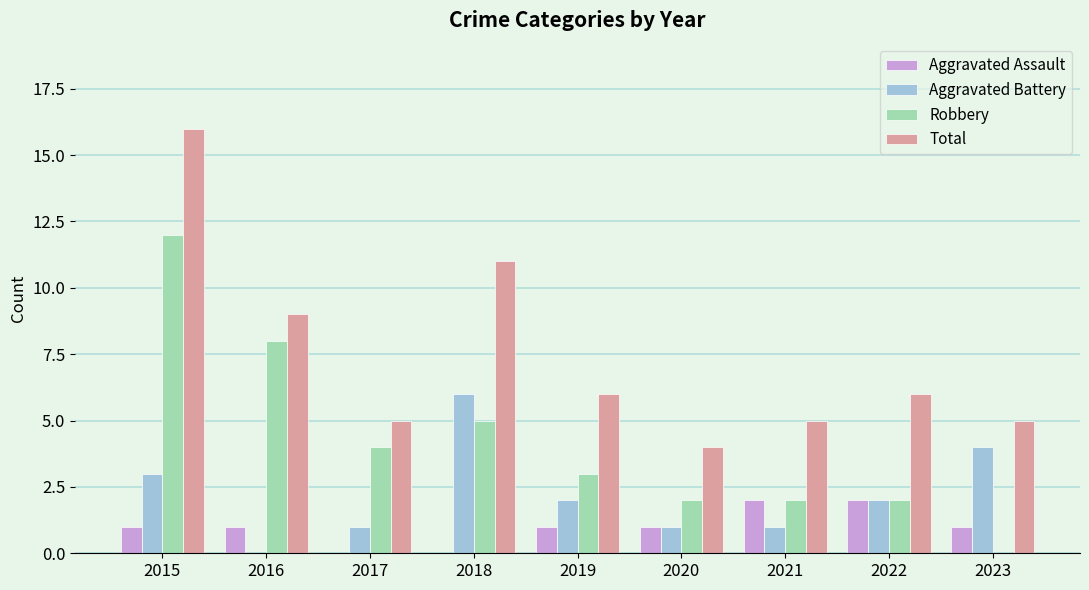

Which series changed the most between 2018 and 2019?

Total